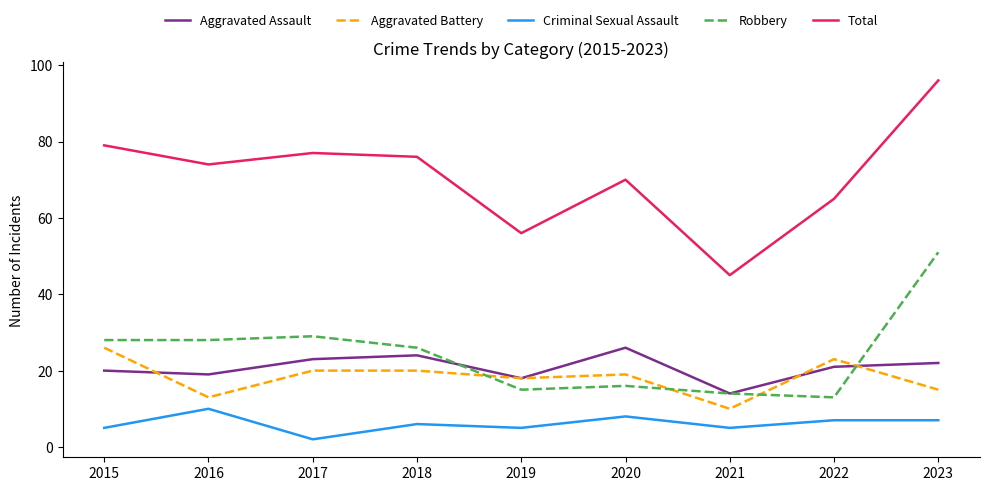

What are all the series names shown in the legend?

Aggravated Assault, Aggravated Battery, Criminal Sexual Assault, Robbery, Total